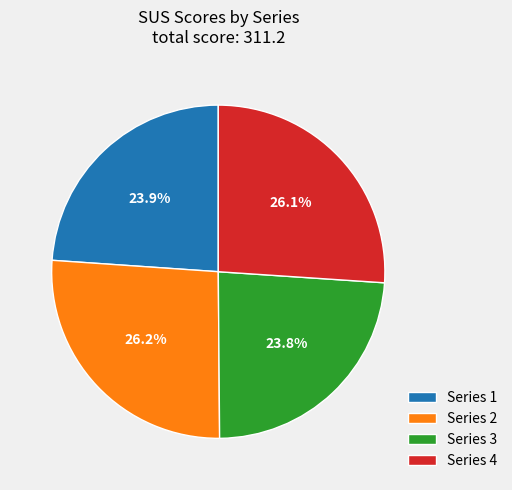

What is the ratio of the value at Series 1 to the value at Series 3?

1.0